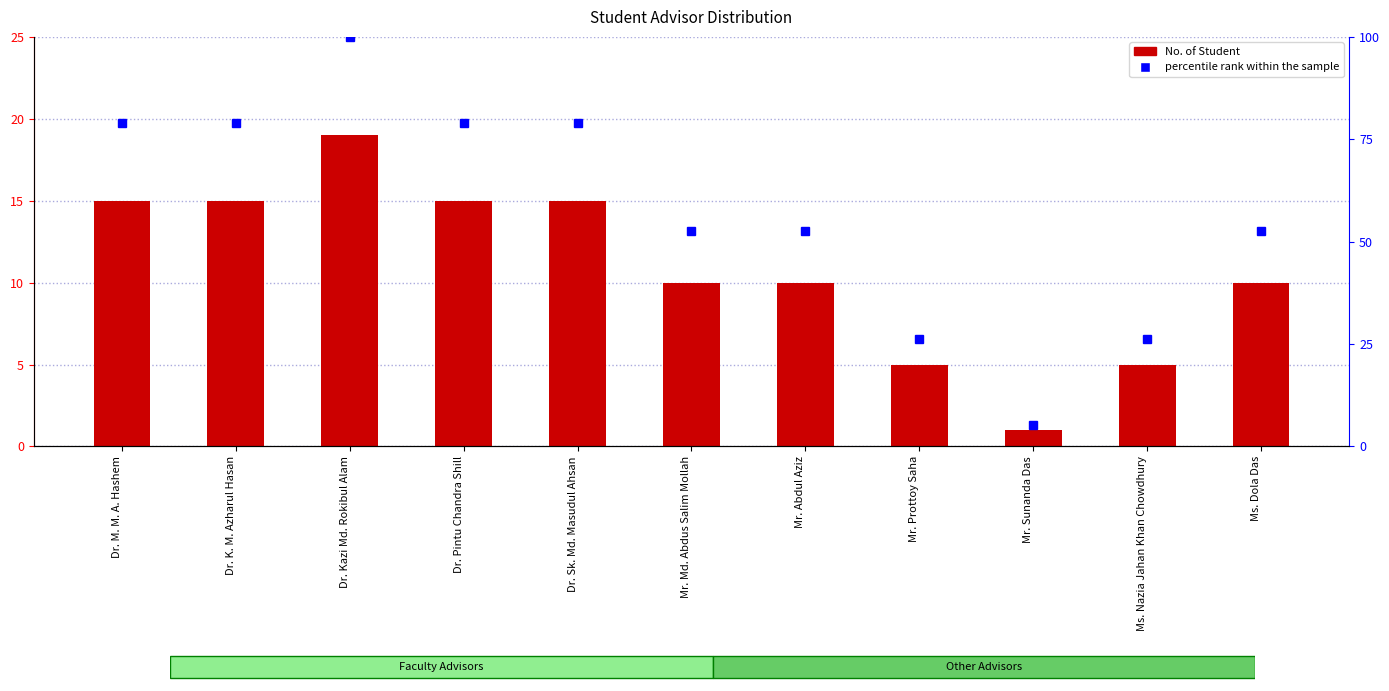

Which label corresponds to the largest value in the chart?

Dr. Kazi Md. Rokibul Alam